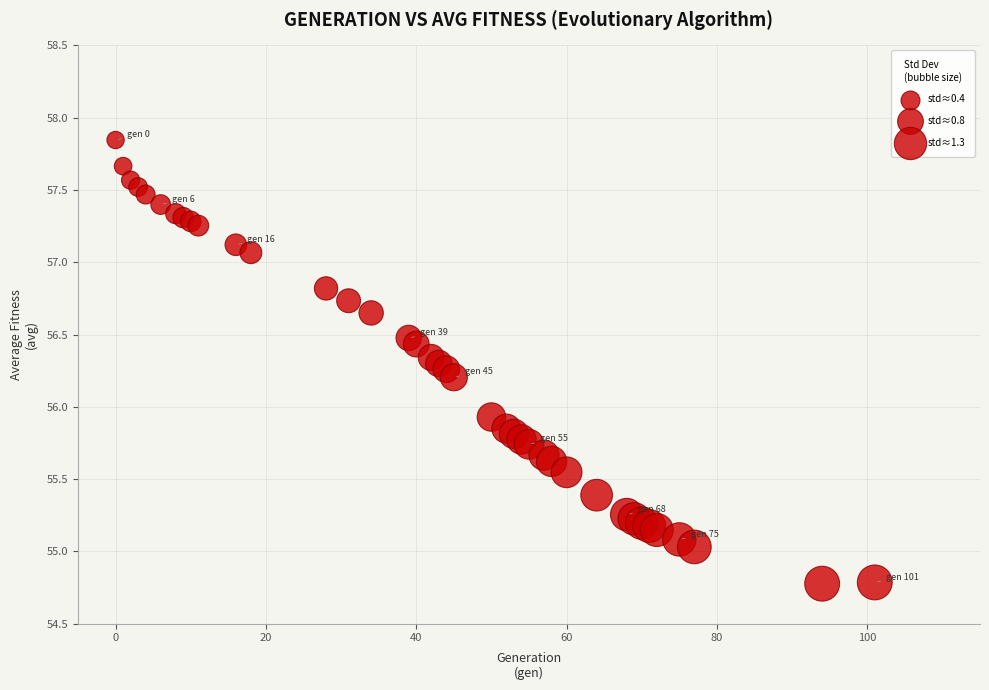

What Y value in the scatter plot is closest to 56?

55.9